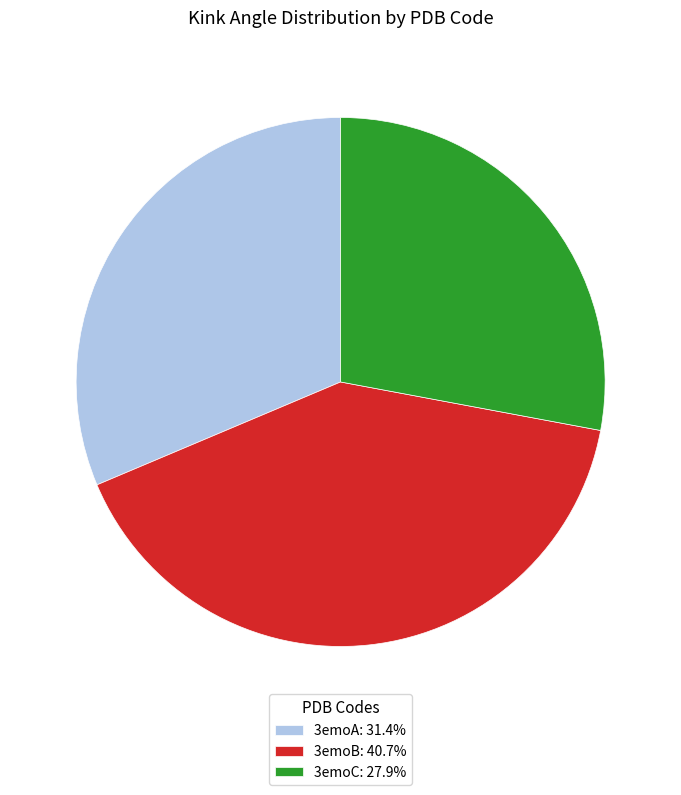

What is the ratio of the value at 3emoC: 27.9% to the value at 3emoA: 31.4%?

0.9